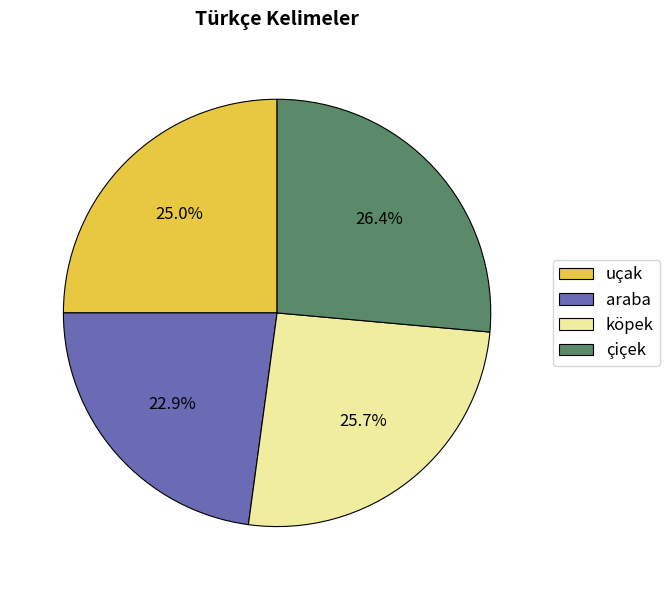

To the nearest percent, what is the difference between the largest and smallest slice percentages?

4%